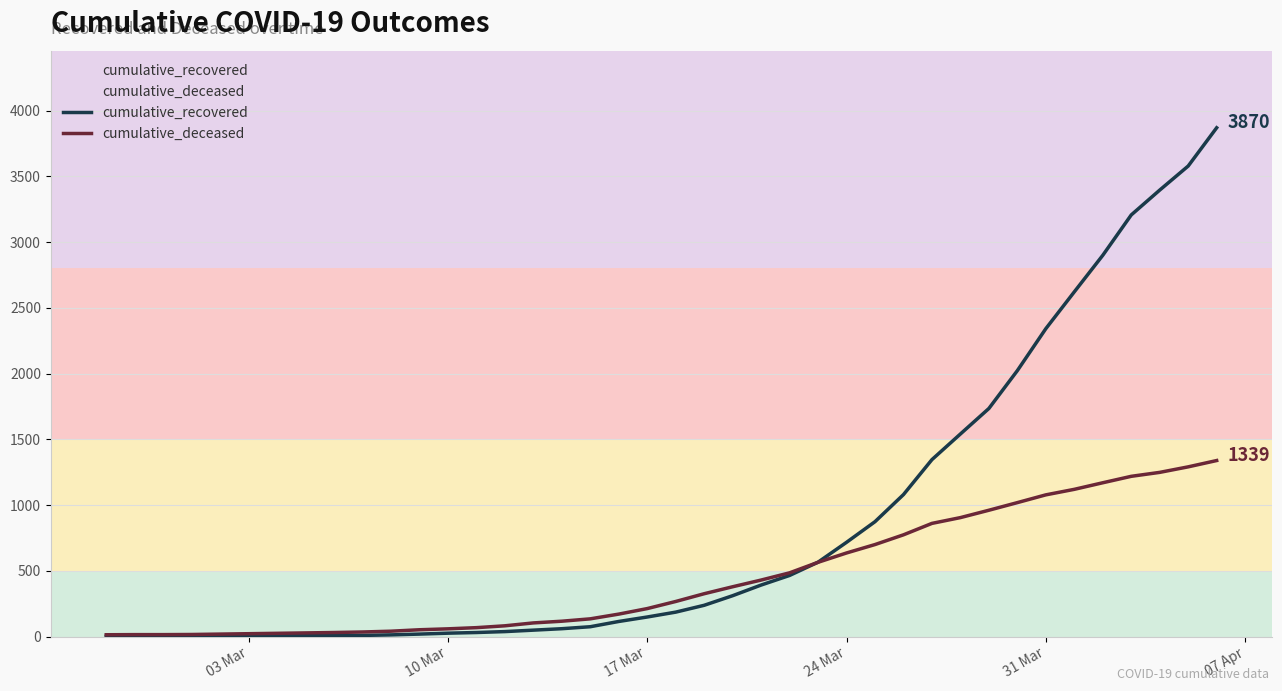

Rank the series by their maximum value, from highest to lowest.

cumulative_recovered, cumulative_deceased